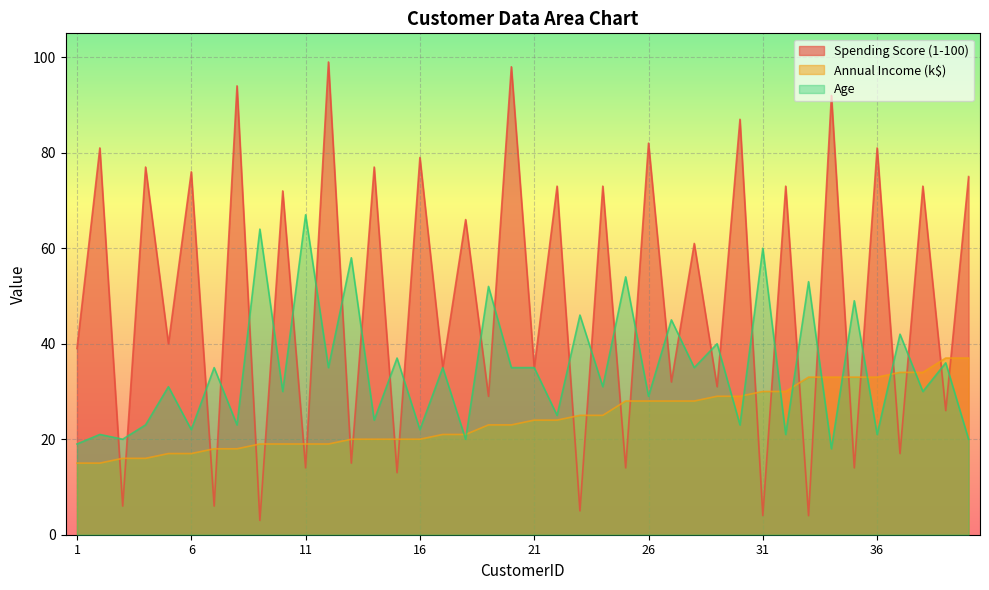

What is the difference between the second highest and minimum values in the Annual Income (k$) series?

22